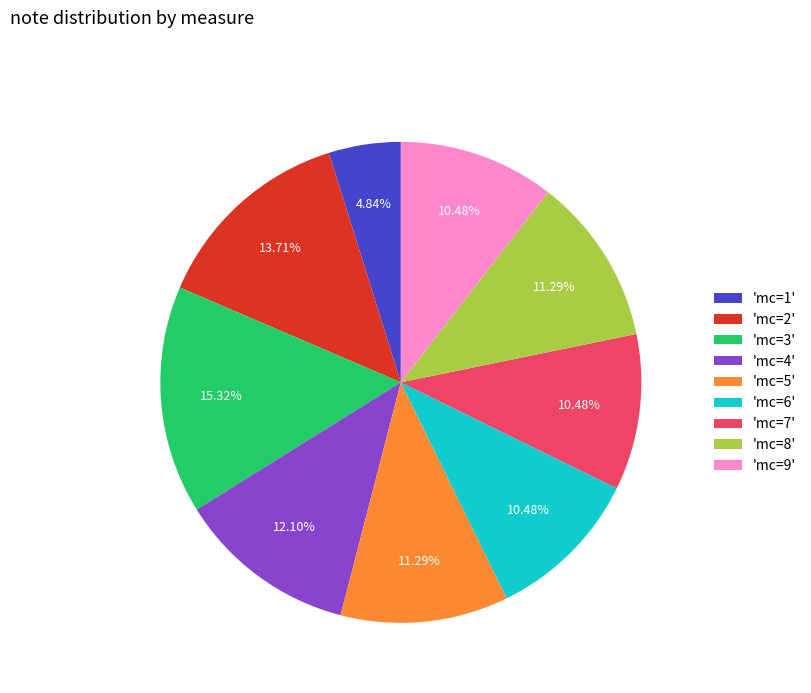

Is the sum of 'mc=4' and 'mc=7' greater than half?

No